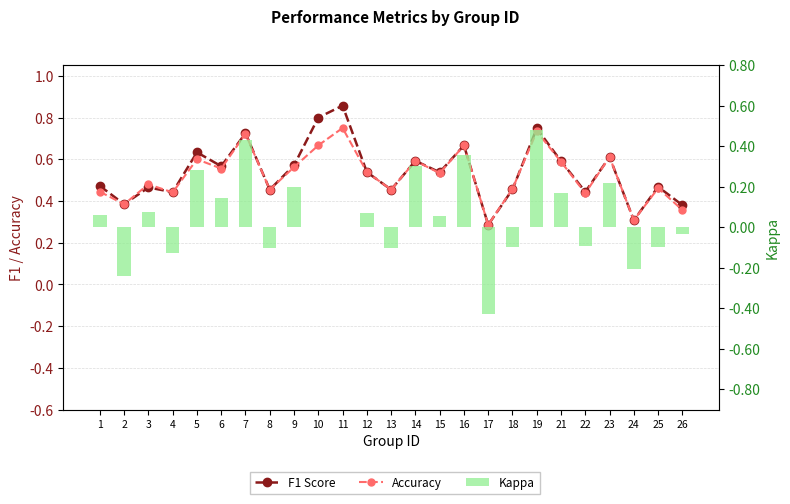

Is it true that F1 Score equals 0.8 at 18?

False